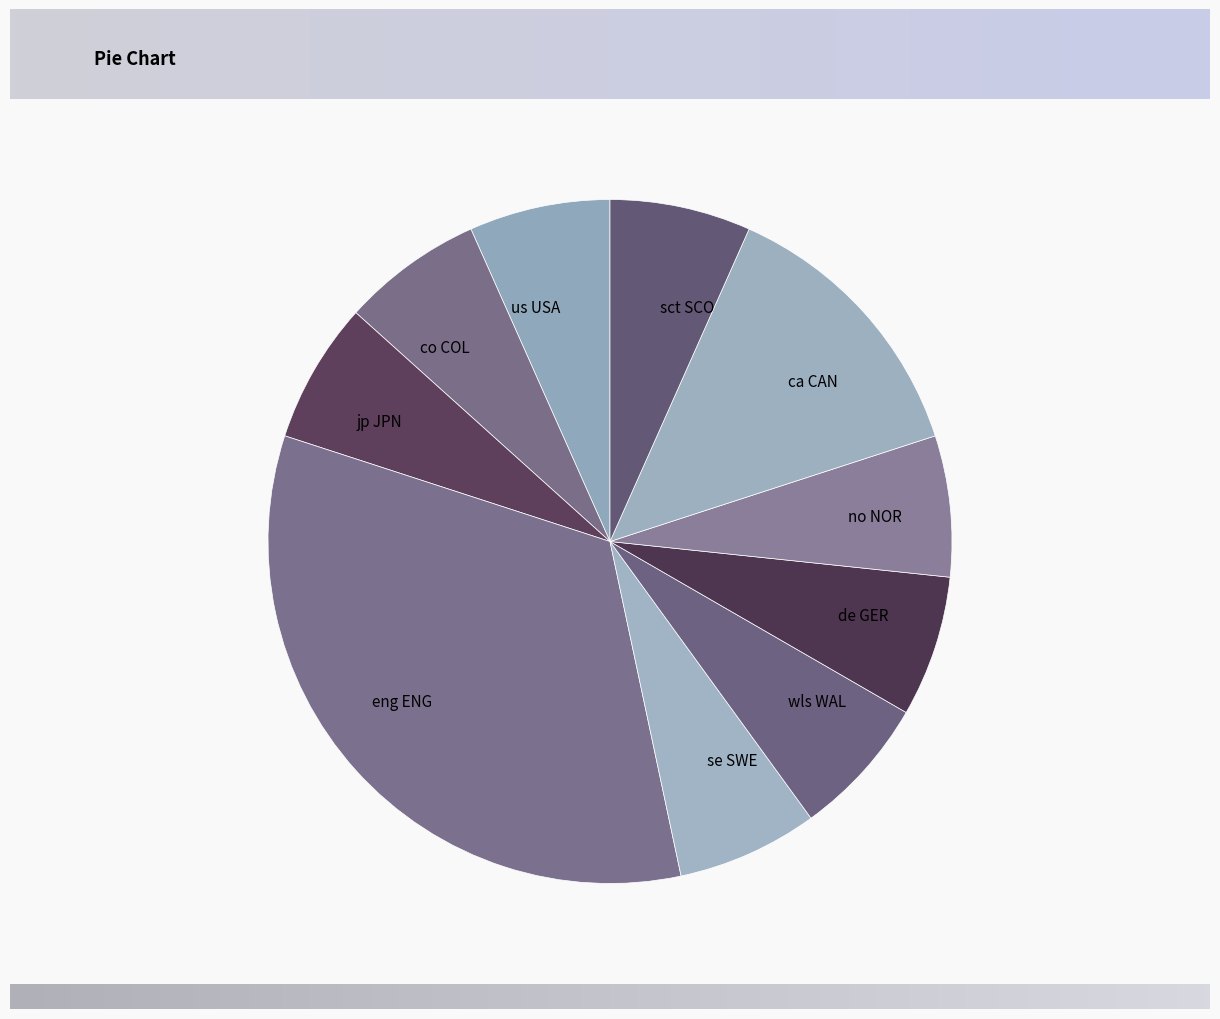

Is there any slice that represents more than half of the pie?

No